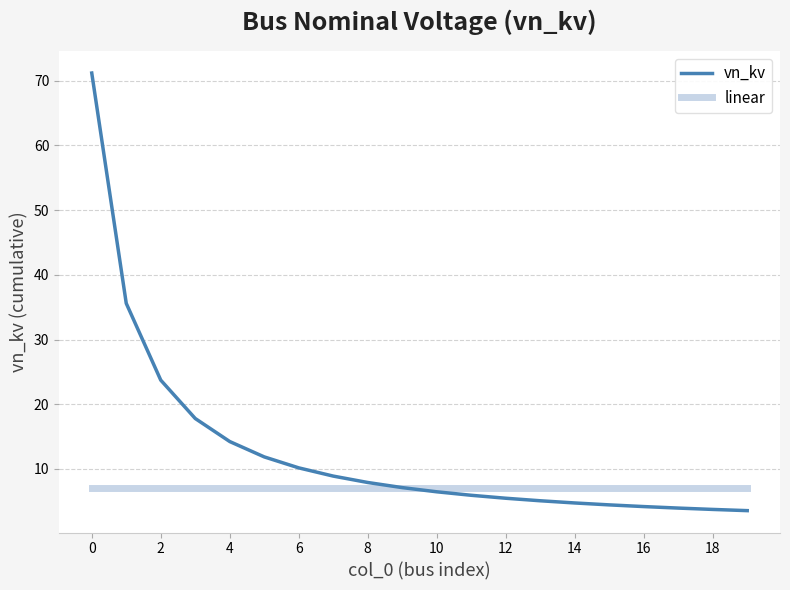

What is the sum of all vn_kv values?

256.2